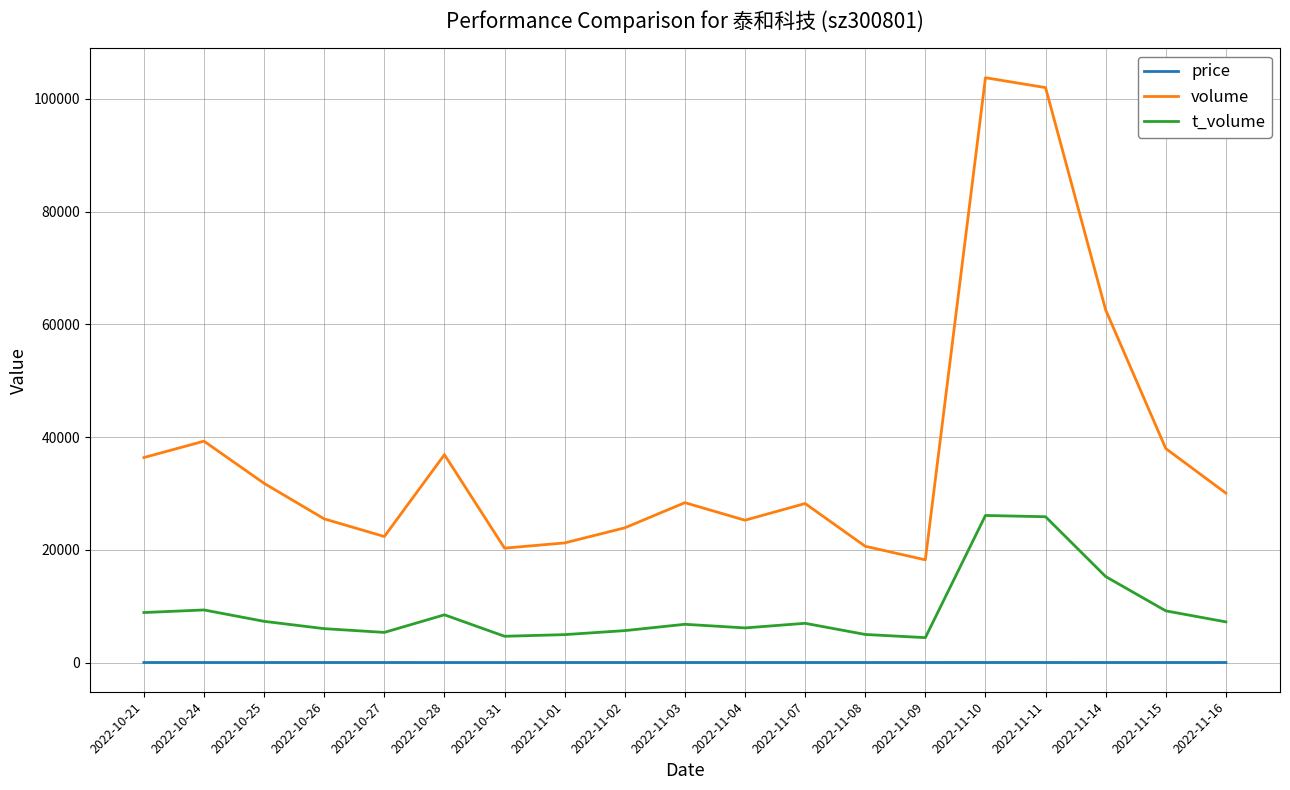

What is the minimum value shown in the chart?

22.7